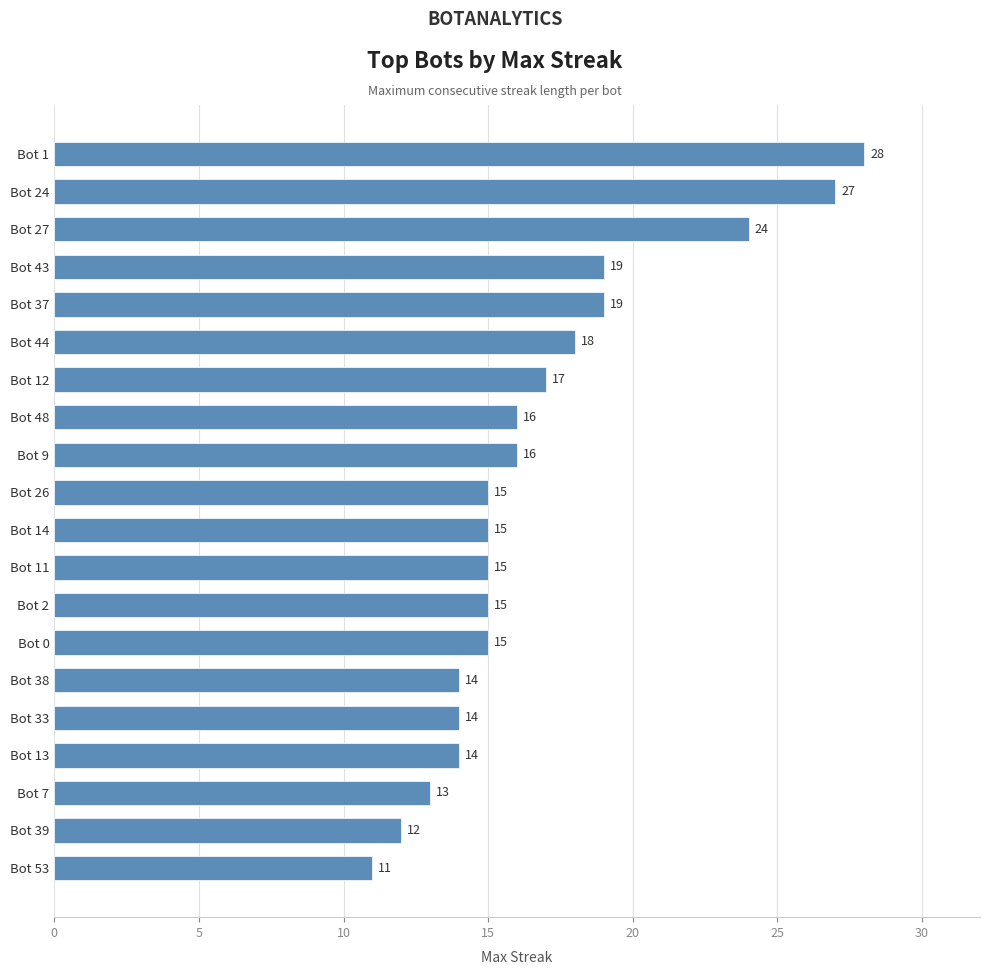

How many data points are less than 15?

6